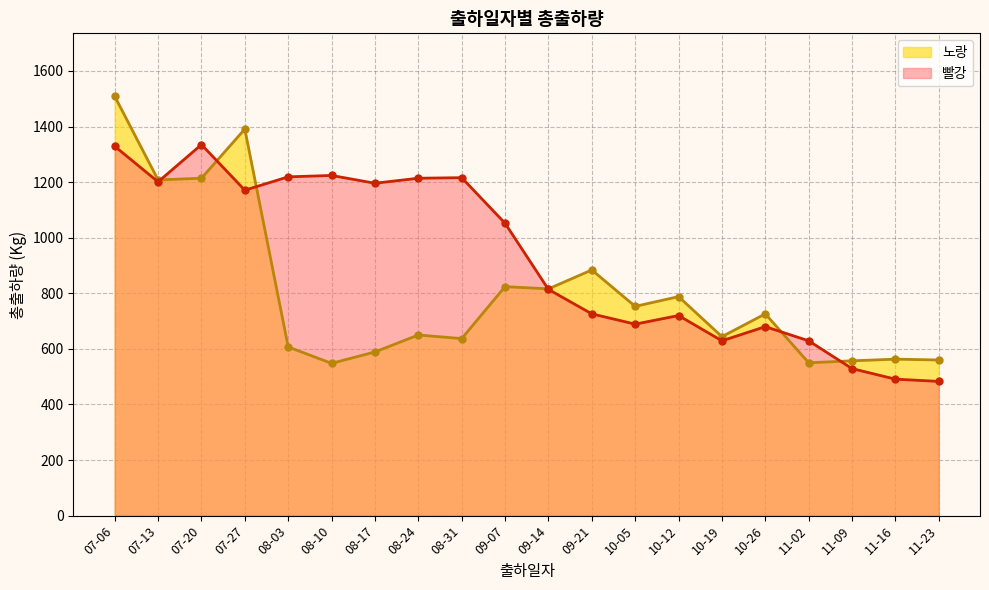

At which category is the sum across all series the highest?

07-06